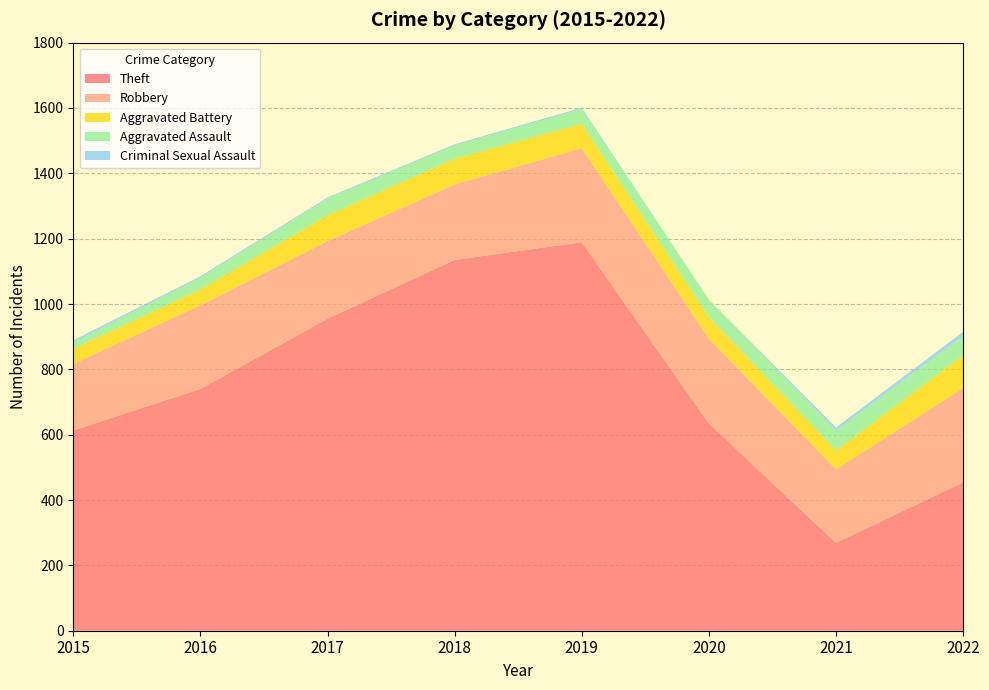

Reading right to left, transcribe all the data shown in this chart.

Theft: 2022=454	2021=269	2020=634	2019=1189	2018=1135	2017=955	2016=740	2015=613
Robbery: 2022=289	2021=225	2020=260	2019=288	2018=231	2017=238	2016=256	2015=204
Aggravated Battery: 2022=101	2021=58	2020=66	2019=75	2018=79	2017=79	2016=49	2015=46
Aggravated Assault: 2022=58	2021=60	2020=53	2019=45	2018=40	2017=50	2016=35	2015=19
Criminal Sexual Assault: 2022=13	2021=10	2020=0	2019=4	2018=4	2017=4	2016=5	2015=7